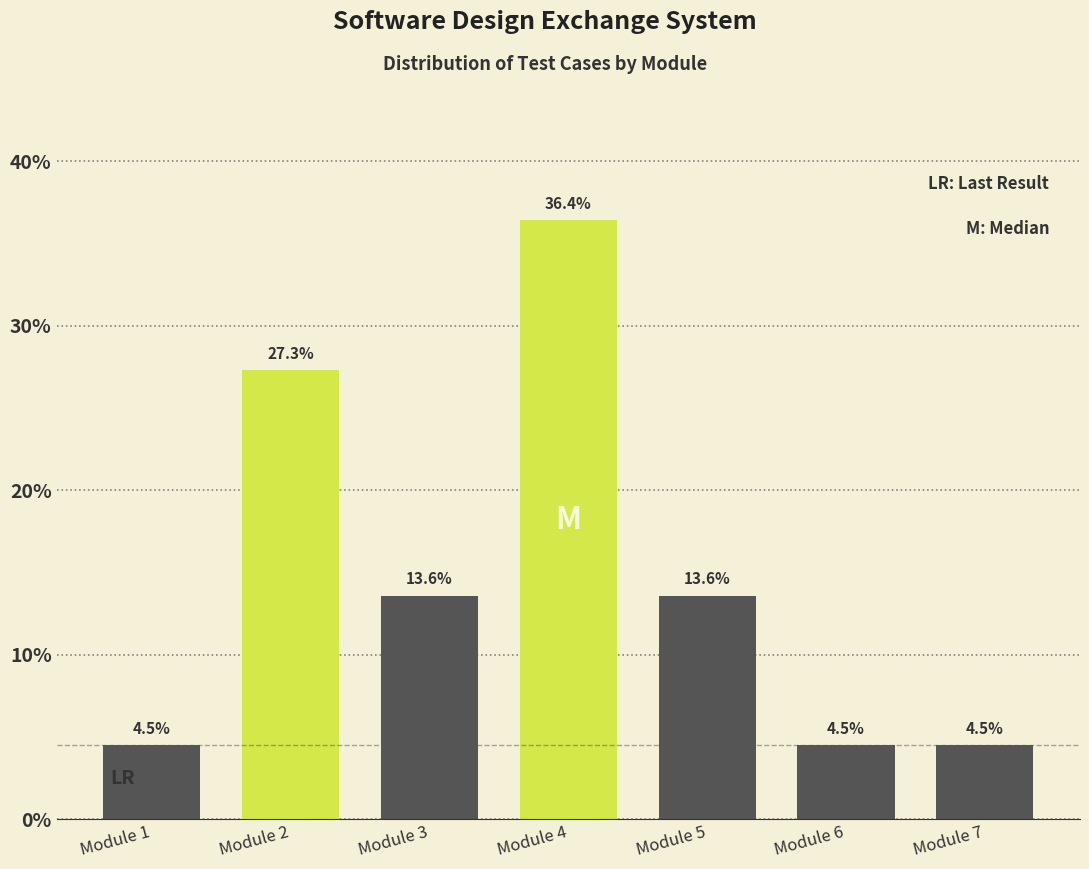

Reading right to left, transcribe all the data shown in this chart.

4.5	4.5	13.6	36.4	13.6	27.3	4.5